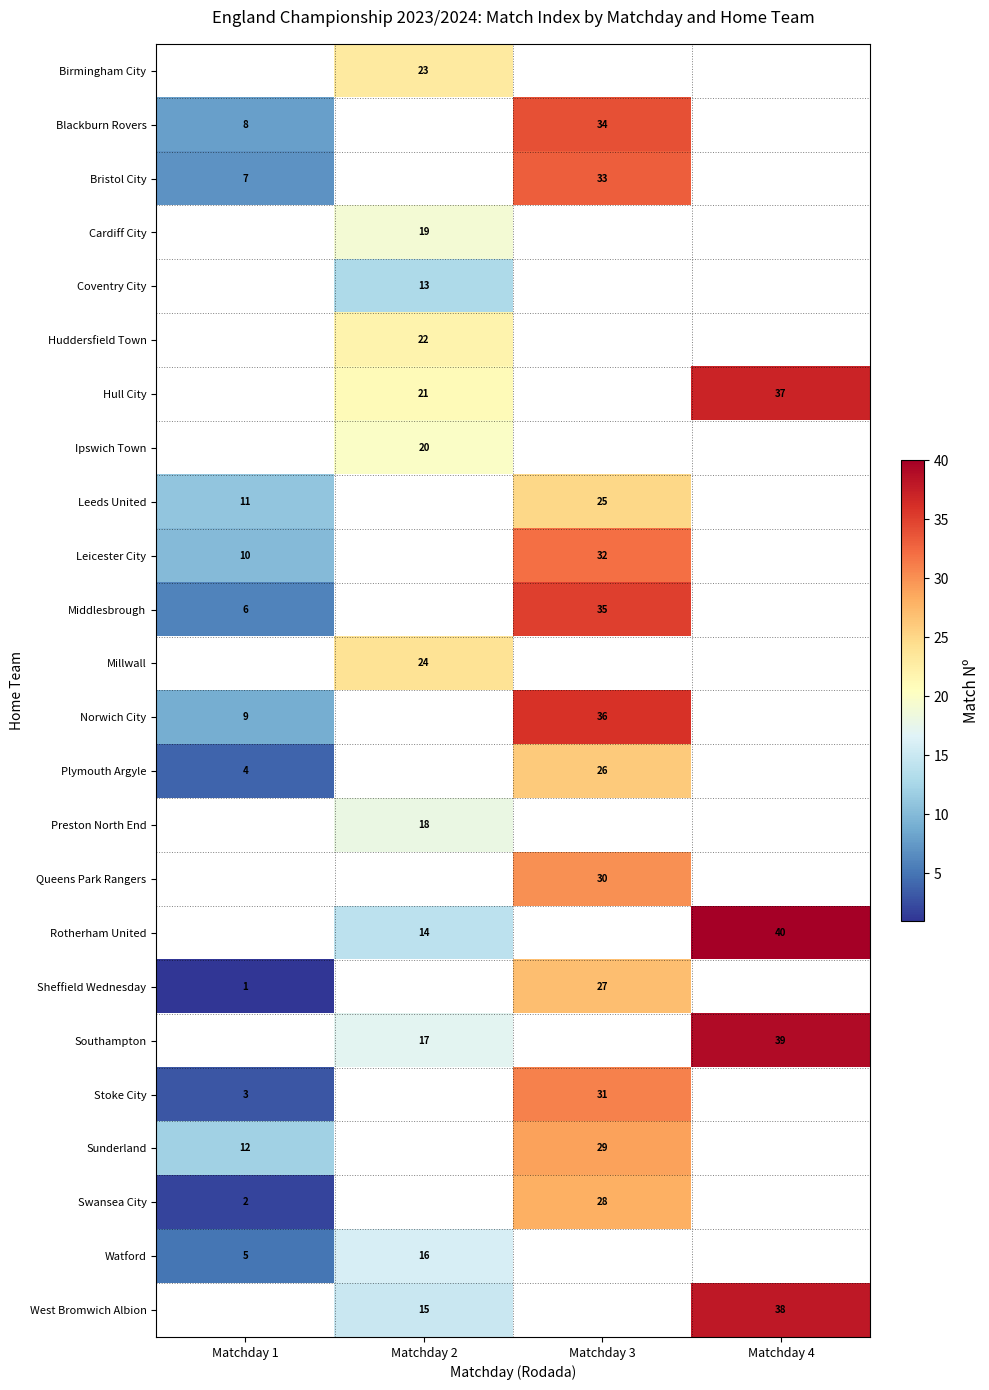

True or false: West Bromwich Albion has a value of 11 at Matchday 4.

False